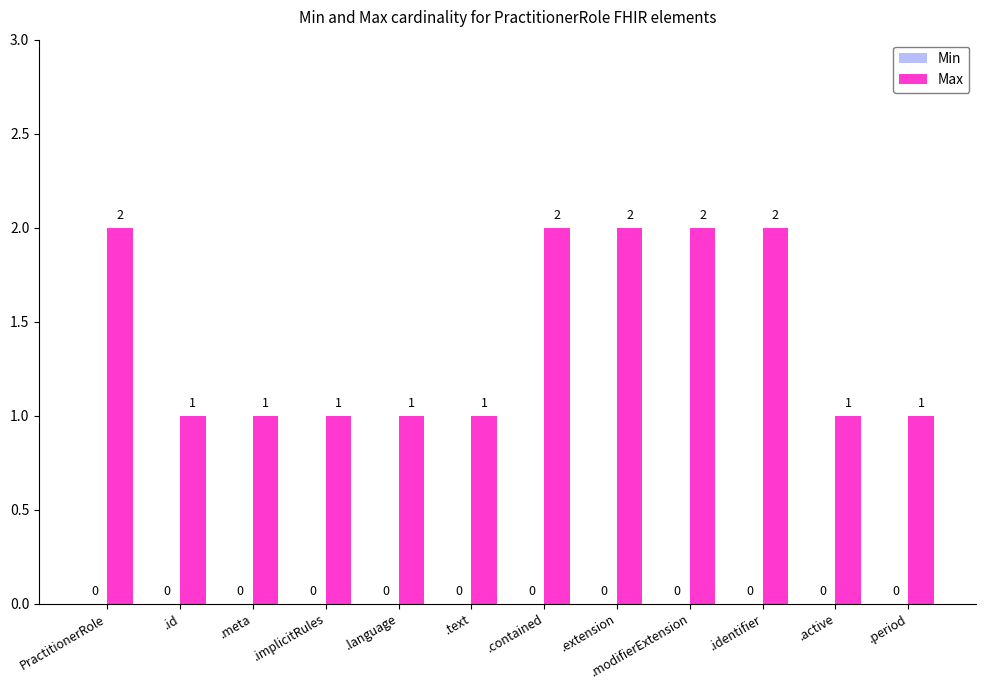

What is the label of the 3rd bar from the right?

.identifier